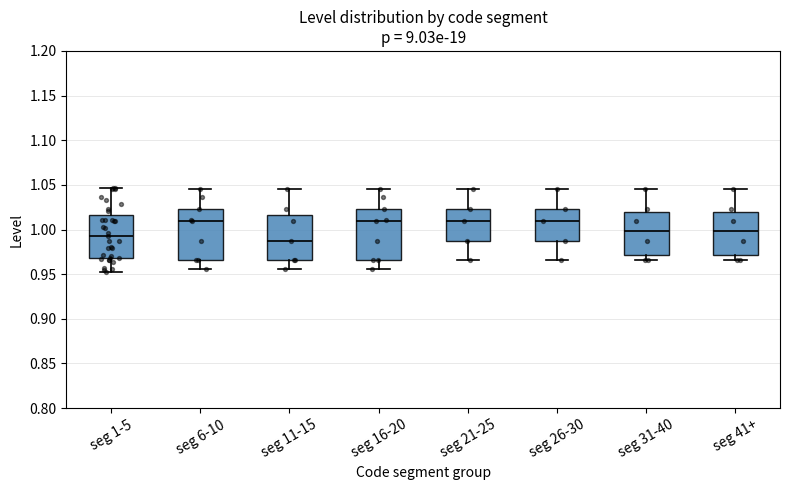

Which box has the lowest median line?

seg 11-15